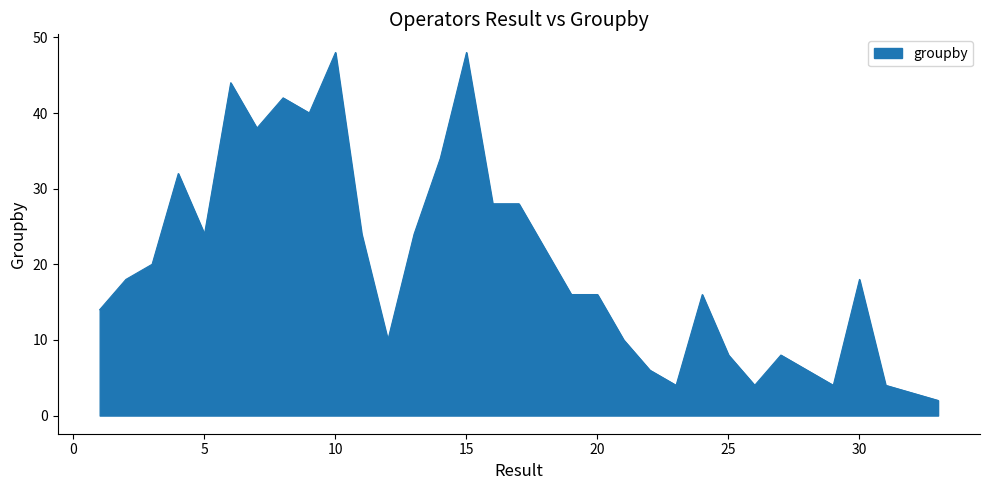

What is the maximum value shown in the chart?

48